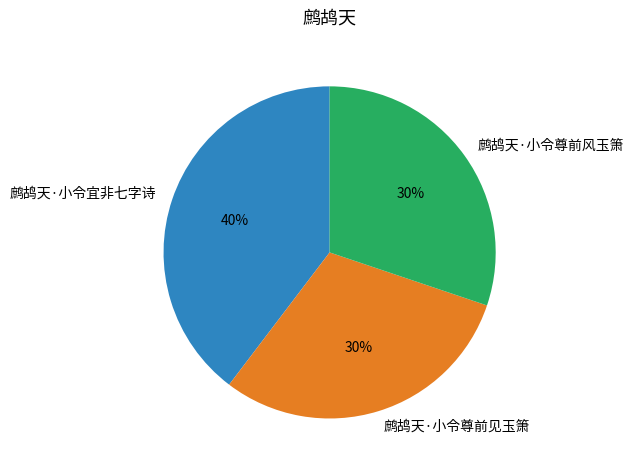

Which category has the biggest portion of the pie?

鹧鸪天·小令宜非七字诗